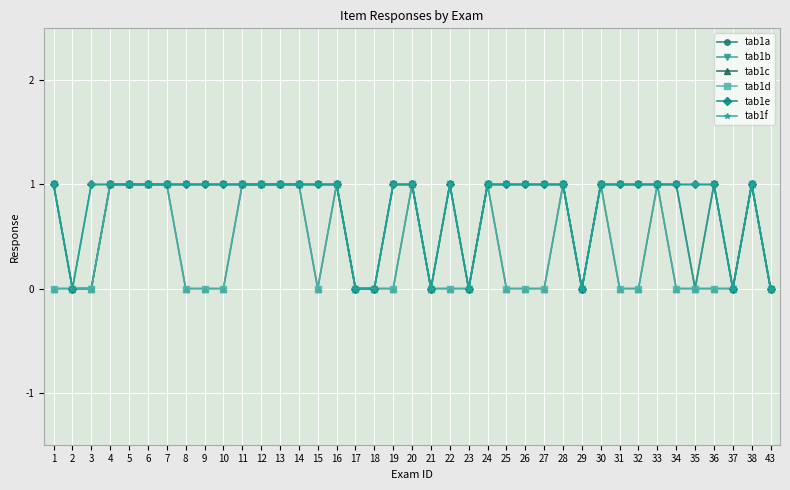

Does the chart display data point markers on the line(s)?

Yes